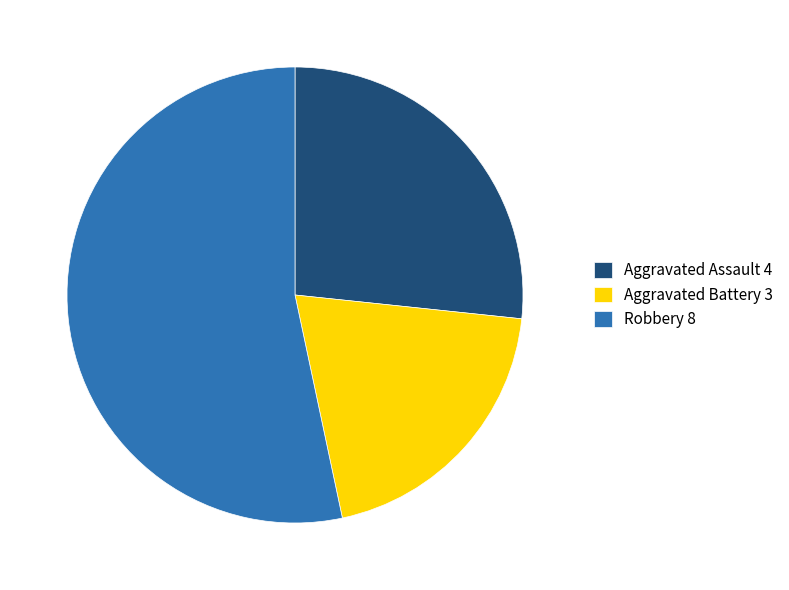

Combined, do Aggravated Battery 3 and Robbery 8 account for over 50%?

Yes